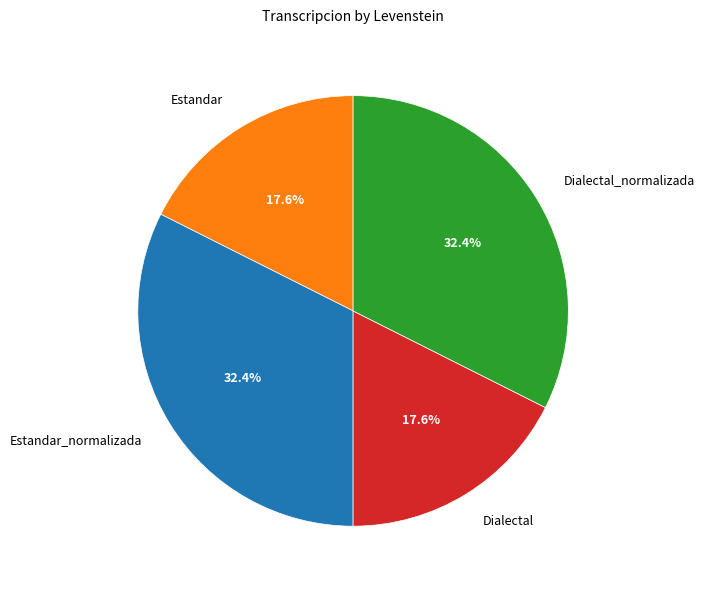

What is the total percentage of Dialectal and Dialectal_normalizada?

50.0%